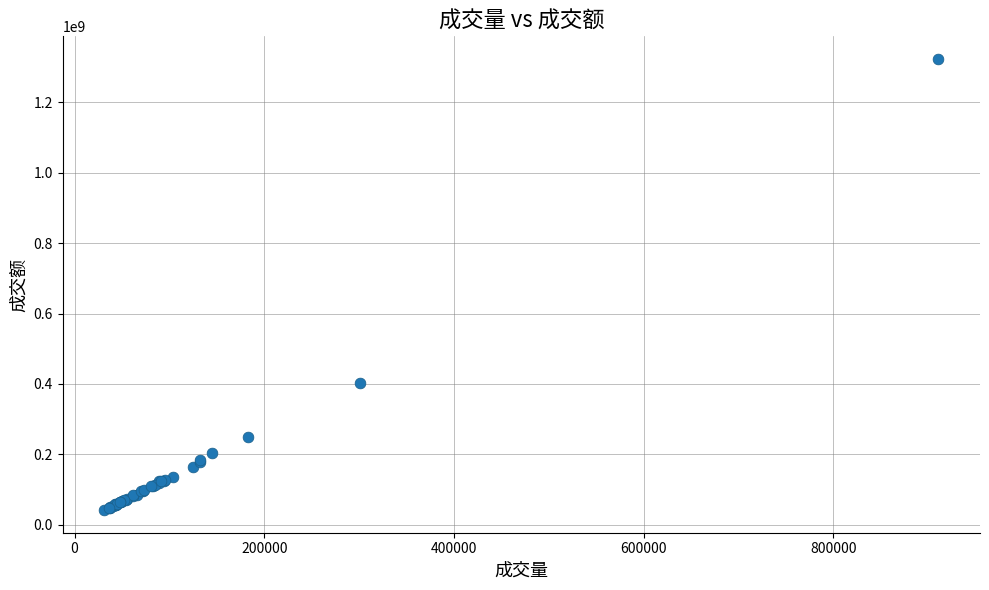

What Y value in the scatter plot is closest to 682417221?

403378707